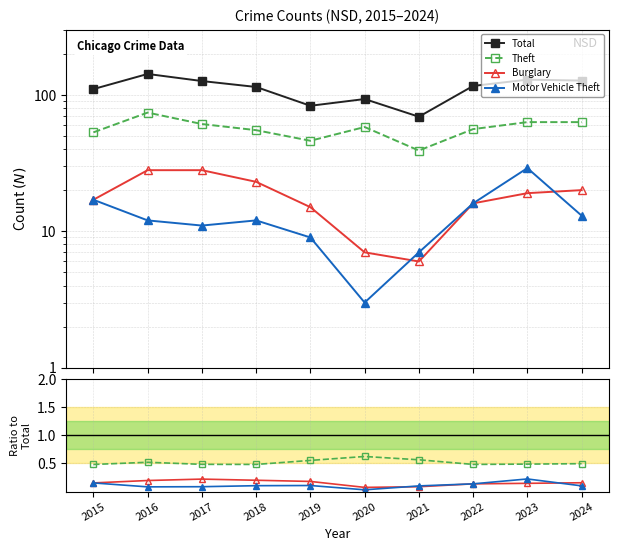

Which series has the largest range (max minus min)?

Total